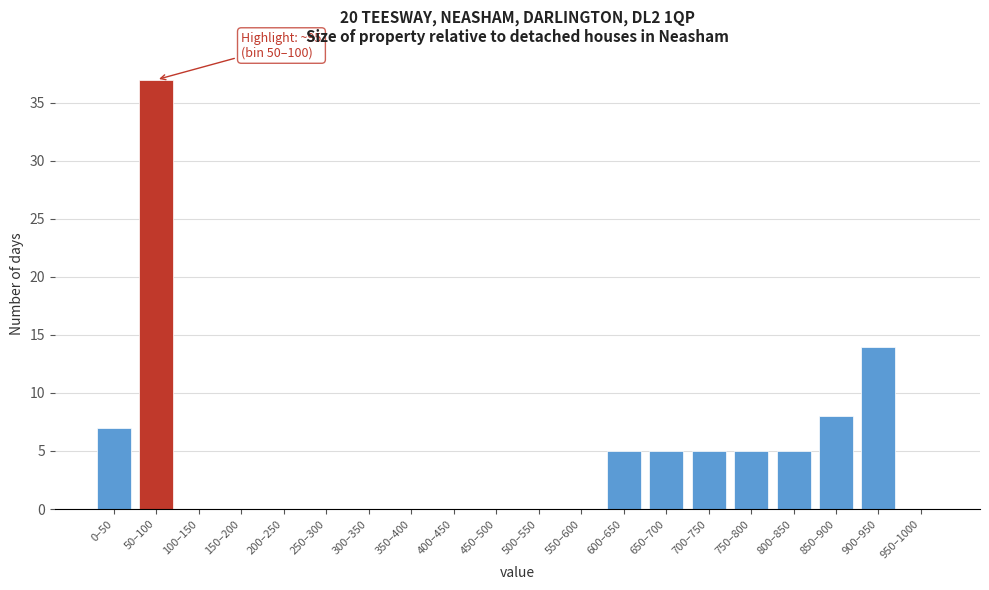

Reading left to right, what are all the values shown in this chart?

0–50=7	50–100=37	100–150=0	150–200=0	200–250=0	250–300=0	300–350=0	350–400=0	400–450=0	450–500=0	500–550=0	550–600=0	600–650=5	650–700=5	700–750=5	750–800=5	800–850=5	850–900=8	900–950=14	950–1000=0